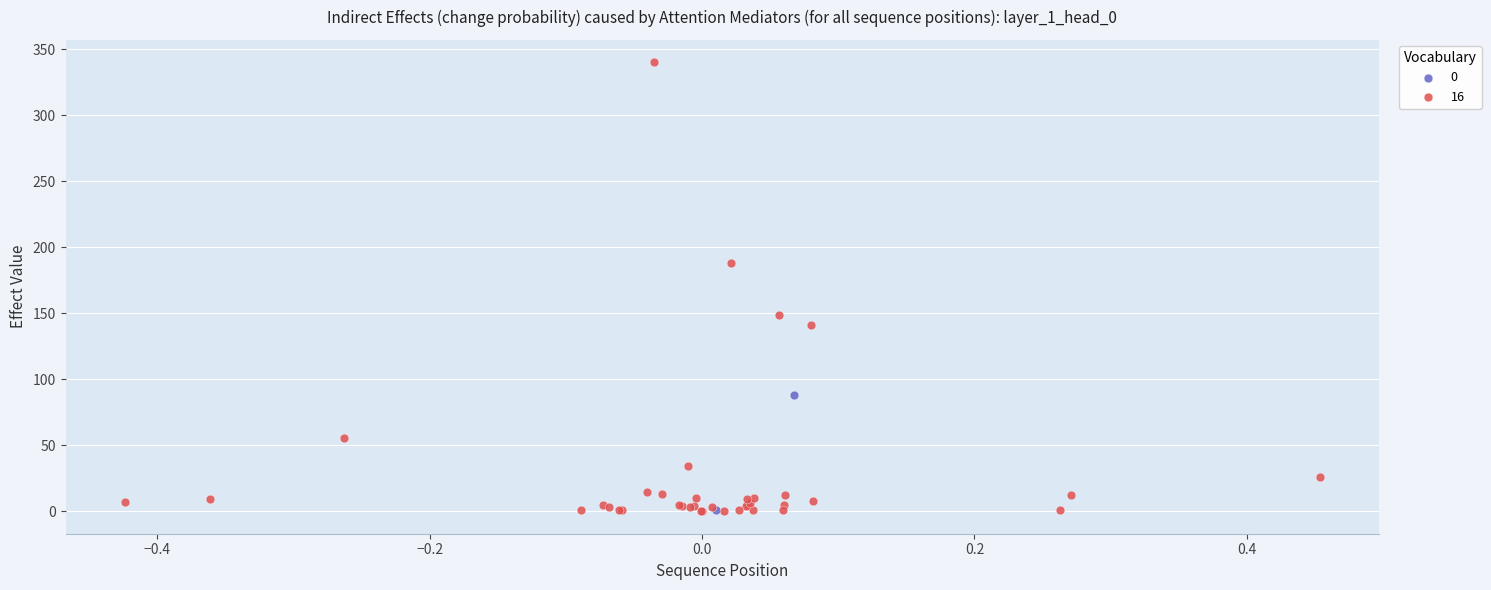

Which series has the widest spread of Y values?

16